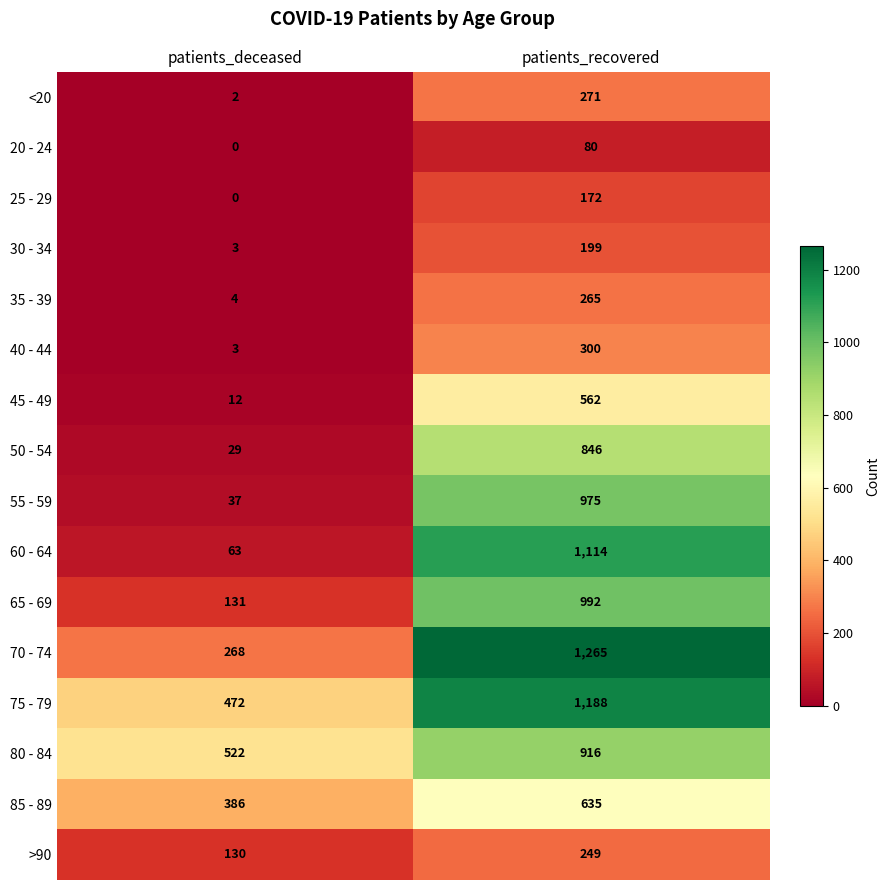

What is the spread (max minus min) of values at patients_deceased?

522